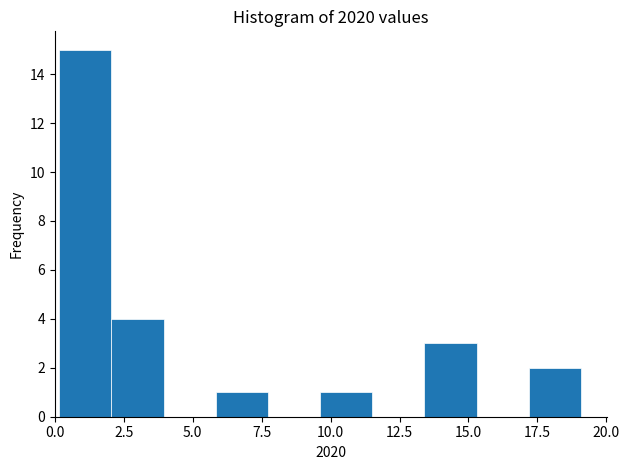

Read against the x-axis, roughly where is the centre of the tallest bar?

1.0